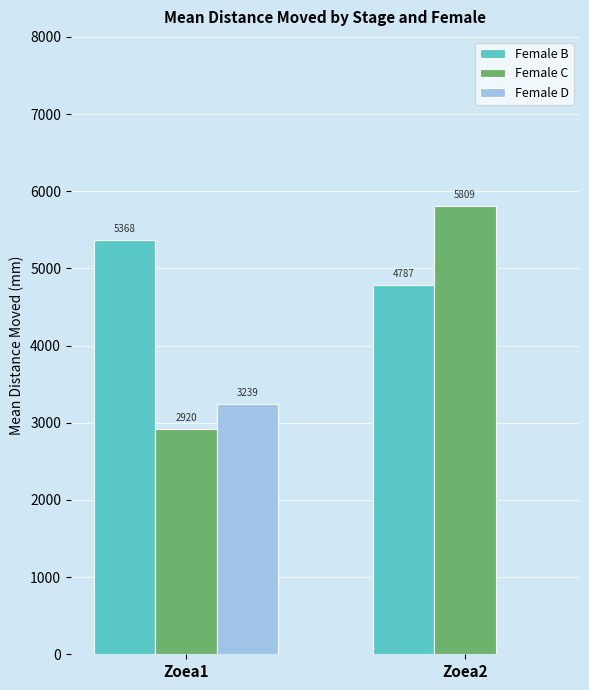

How many values in the Female B series exceed 5368?

1